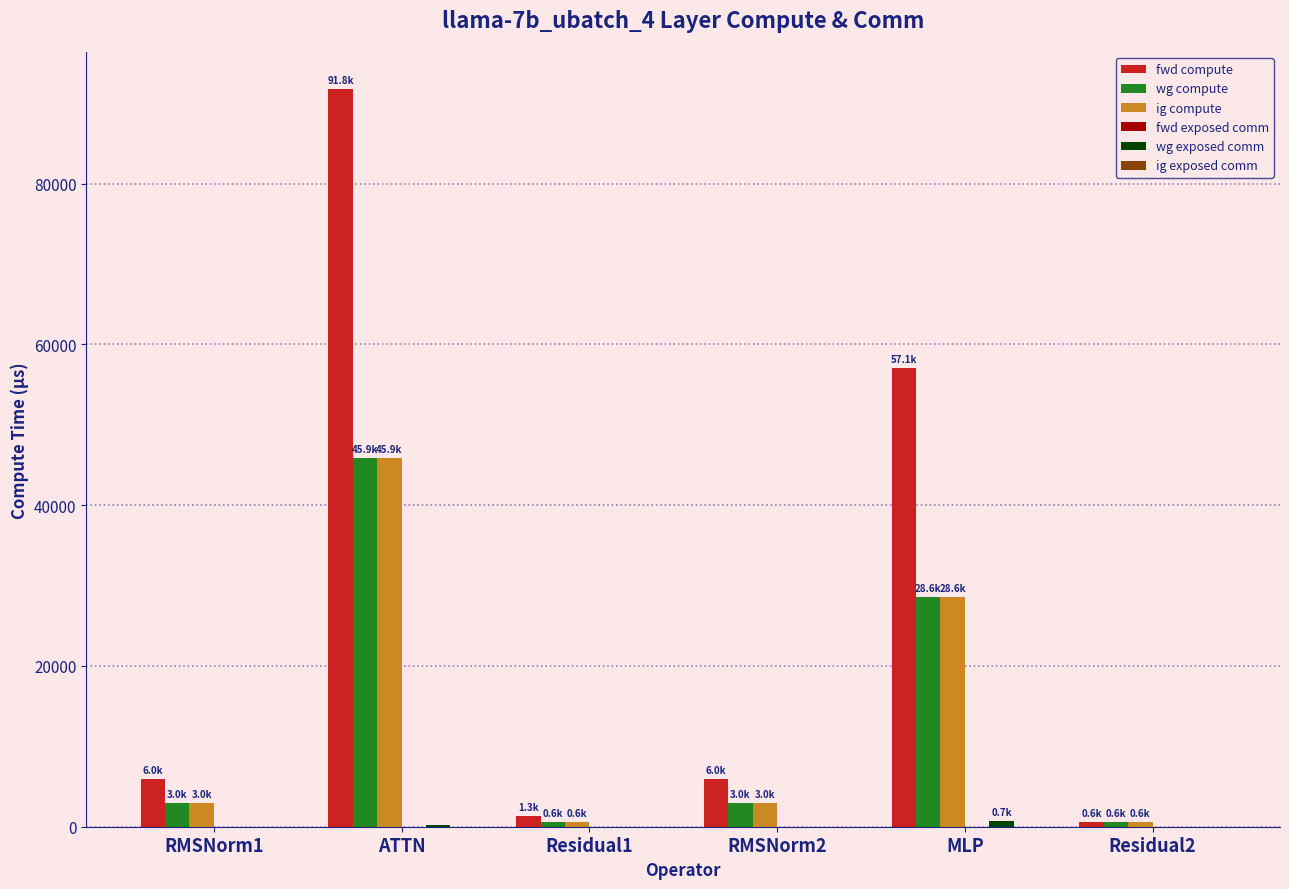

Count the number of categories in the chart.

6